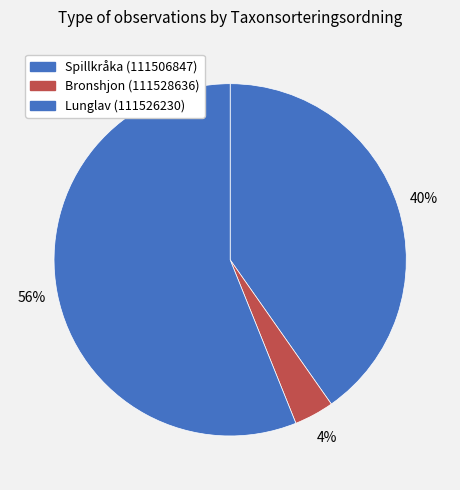

How many segments does this pie chart have?

3